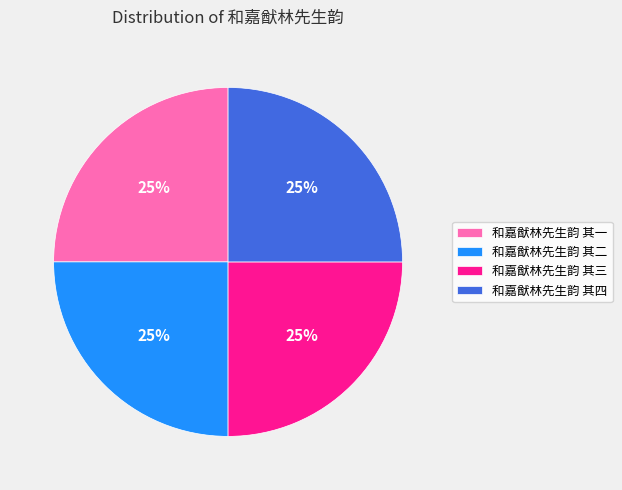

What percentage is the 和嘉猷林先生韵 其二 slice, to the nearest percent?

25%